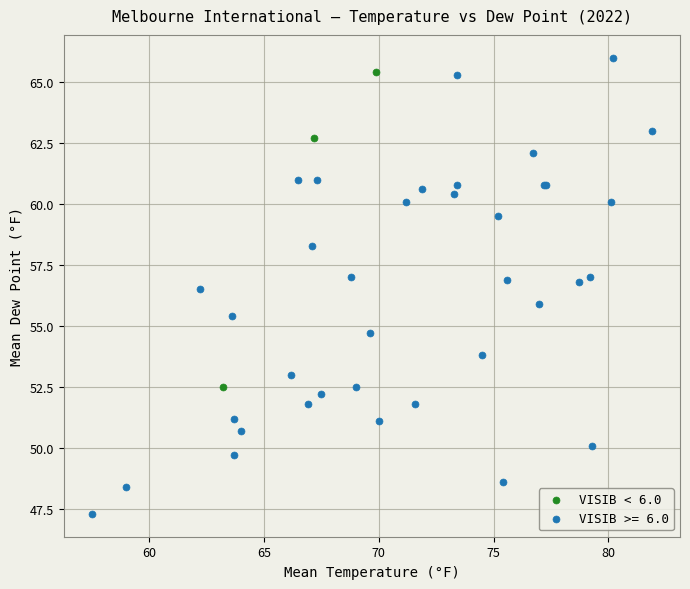

Which series contains the lowest Y value?

VISIB >= 6.0